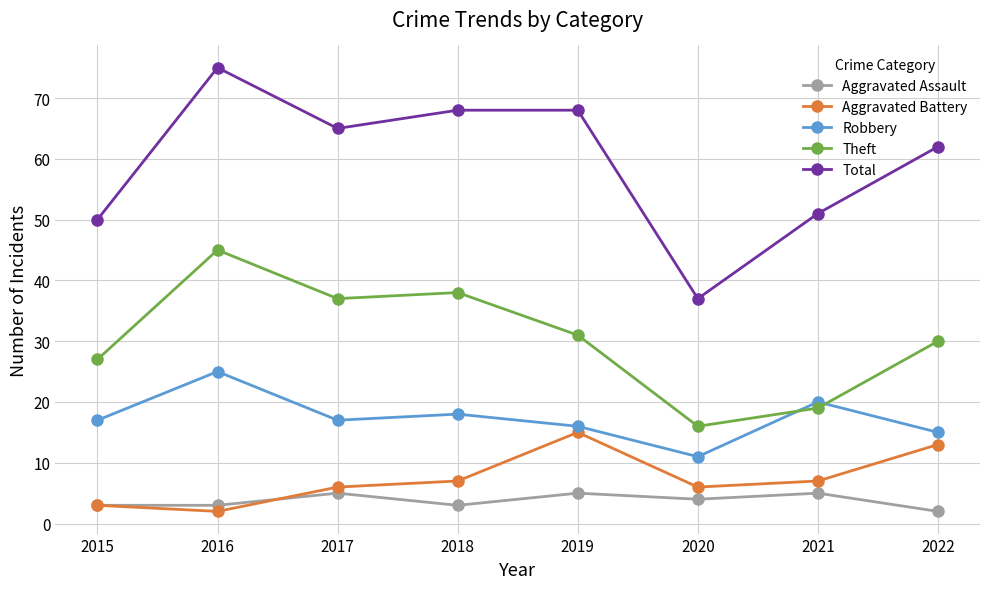

True or false: Total and Aggravated Battery cross at least once.

False